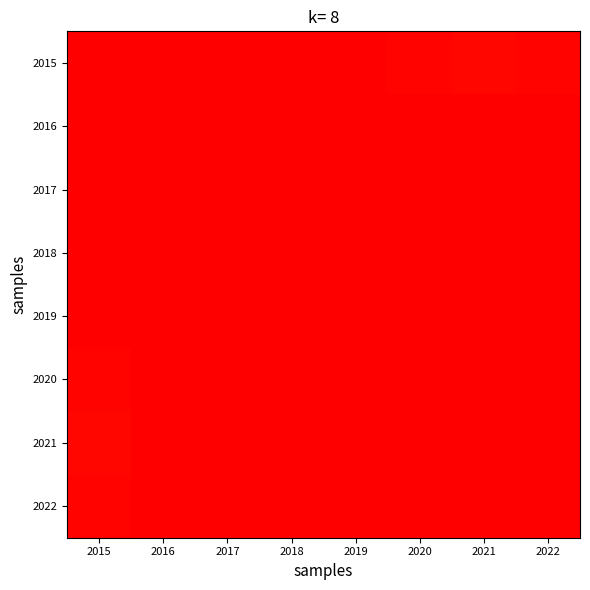

The 2022 series shows 1.0 at 2018. True or false?

True